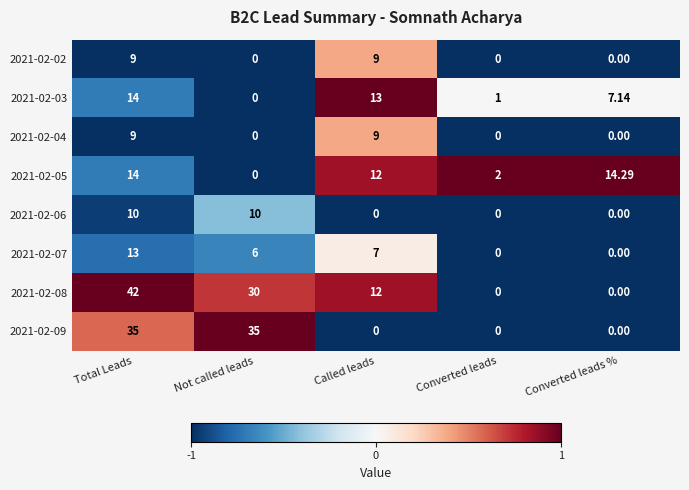

At which category is the sum across all series the highest?

Total Leads